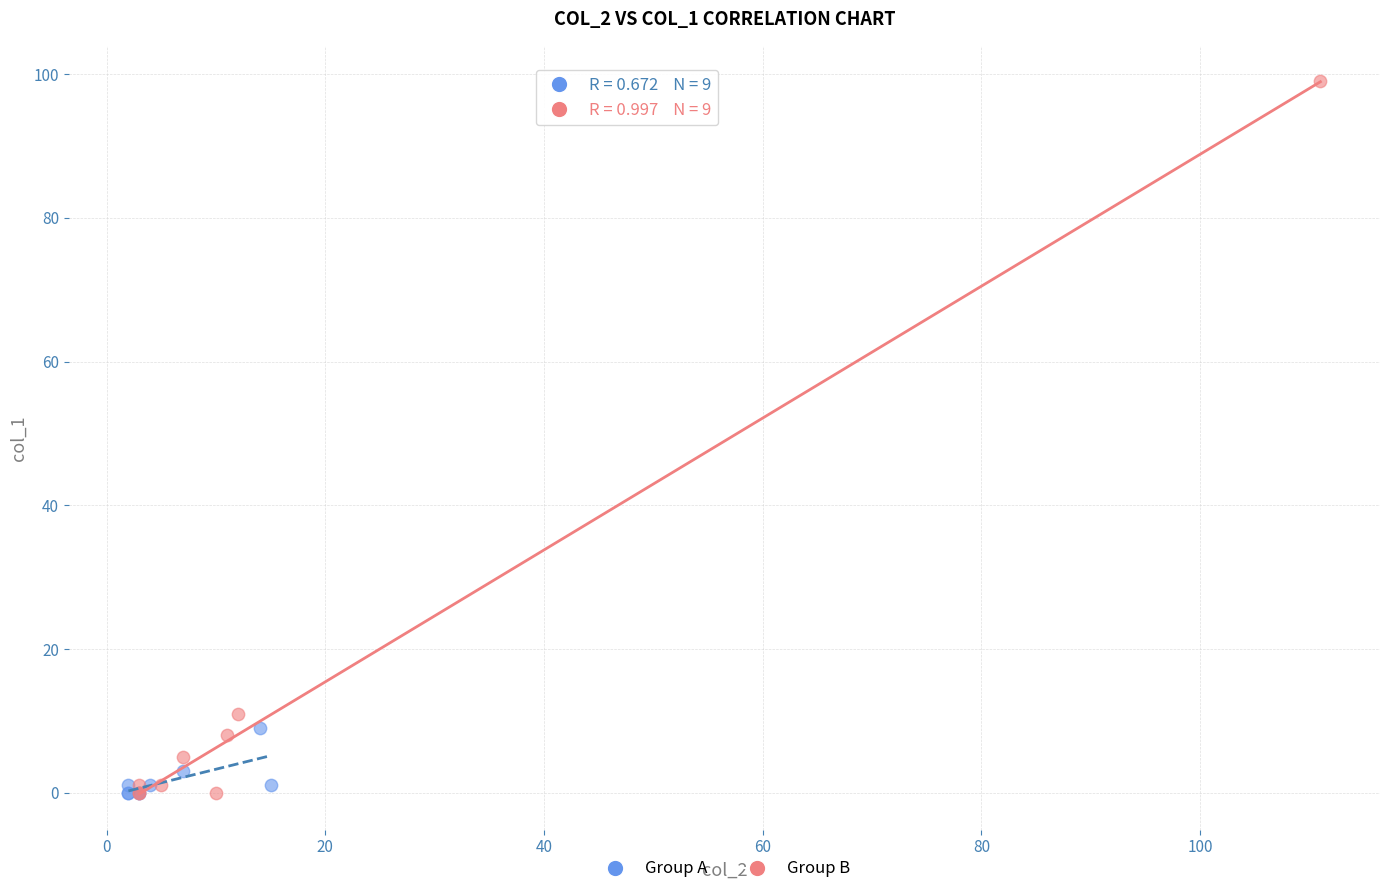

What are all the series names shown in the legend?

Group A, Group B